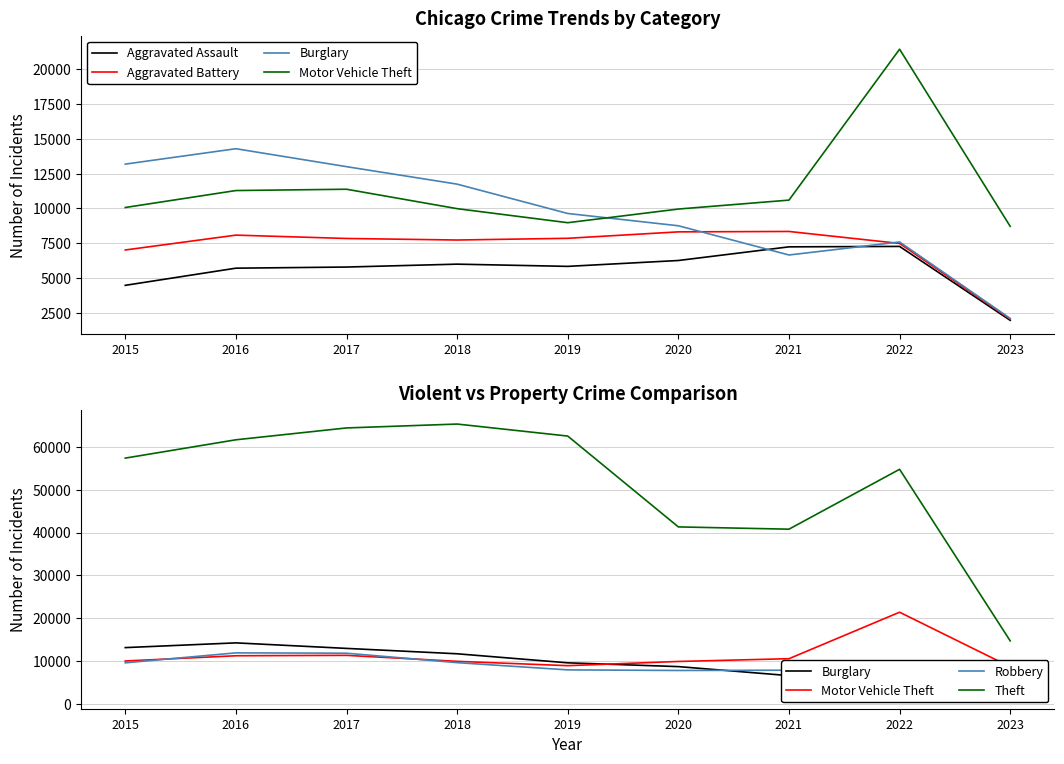

Is the value of Aggravated Battery at 2019 greater than the value of Robbery at 2016?

No